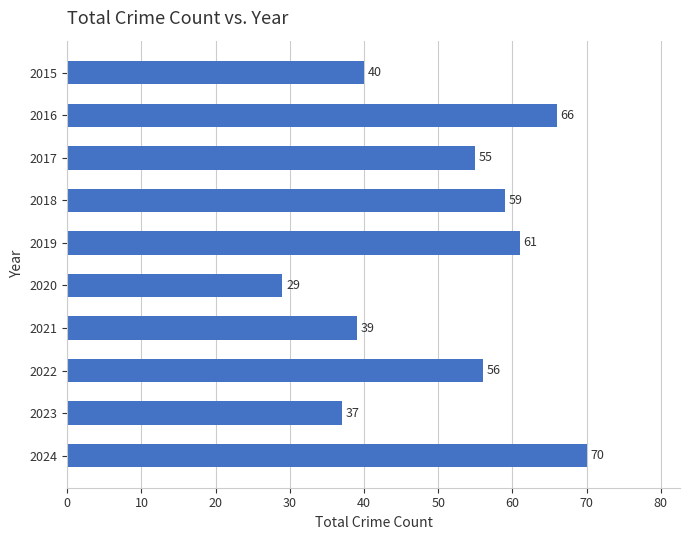

What is the difference between the maximum and minimum values?

41